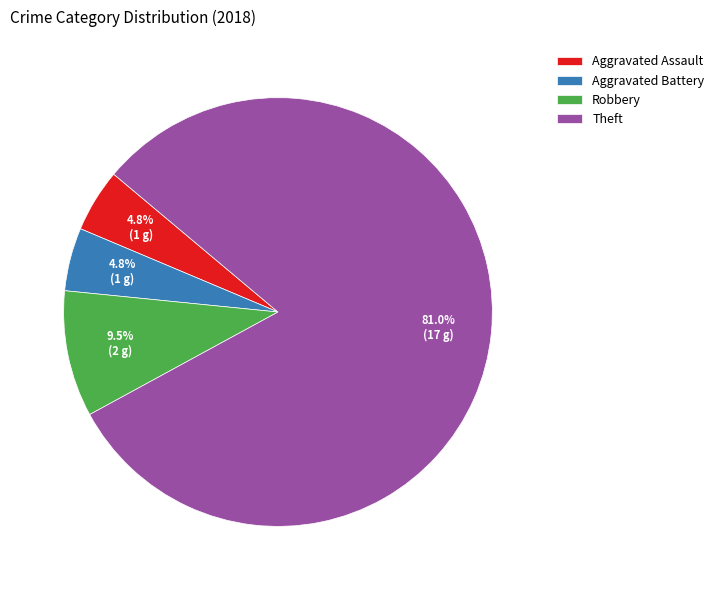

To the nearest percent, what portion does Aggravated Battery represent?

5%